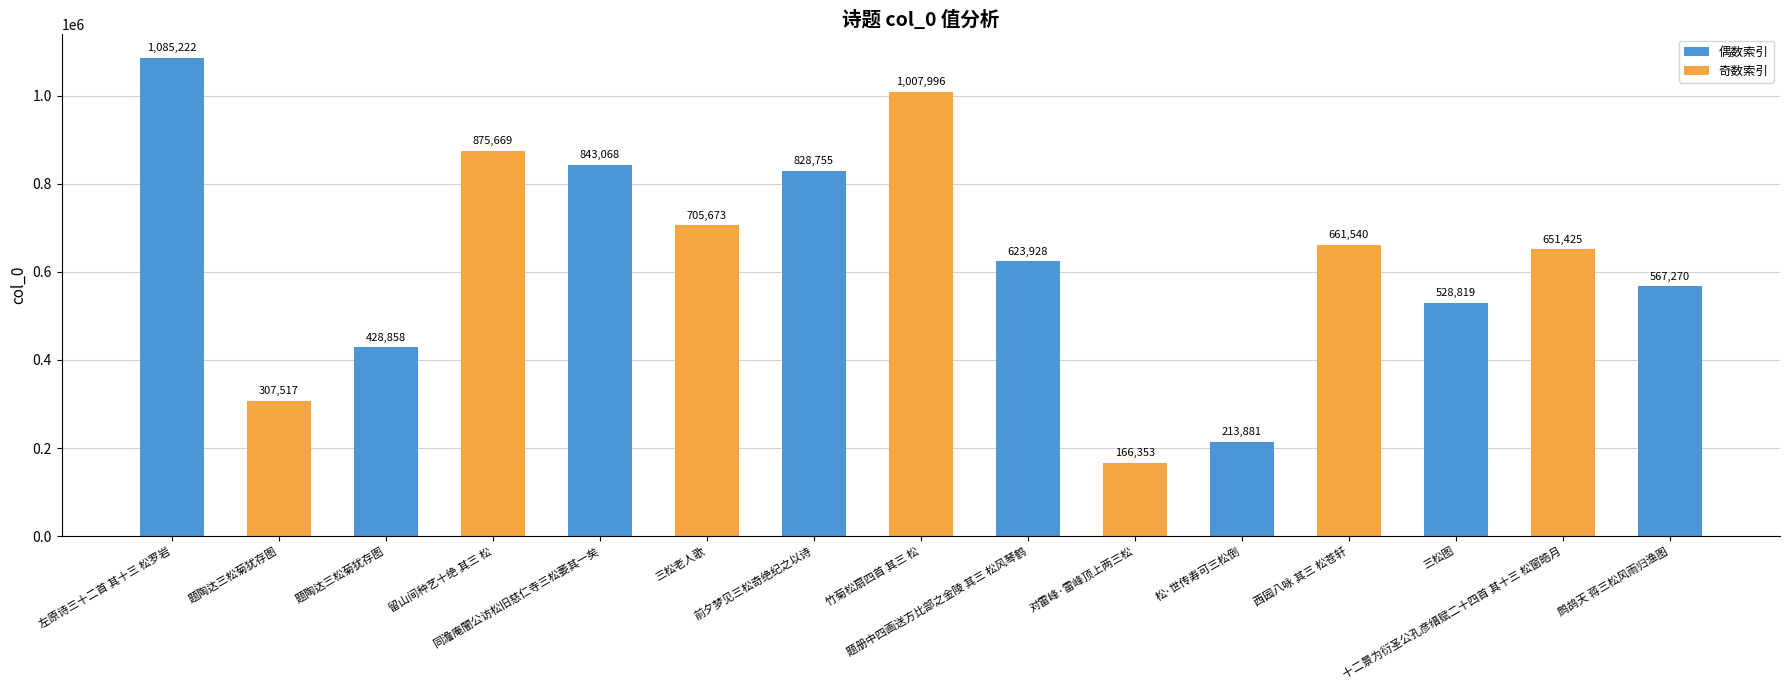

How many data points are less than 651425?

7